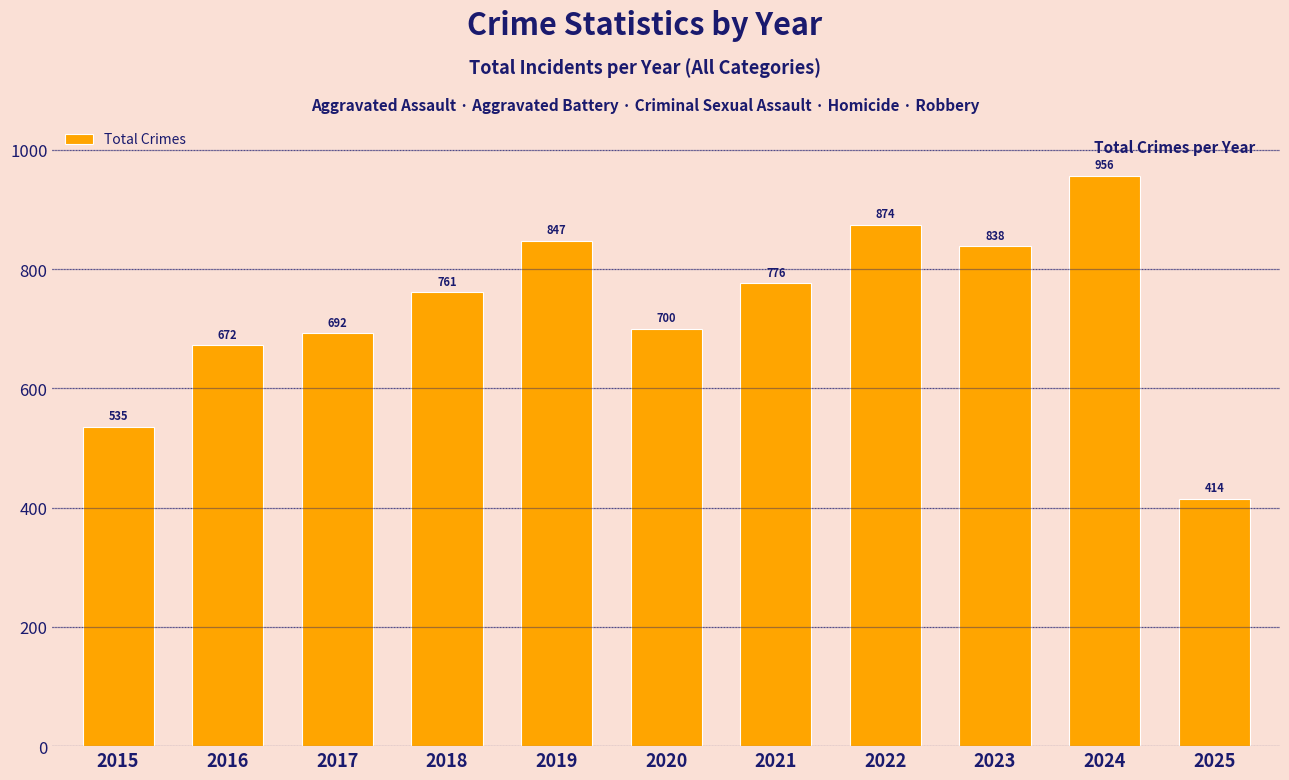

Count the number of data series in this chart.

1